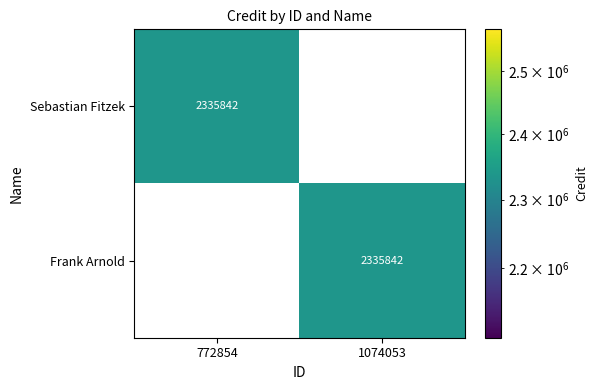

Reading left to right, transcribe all the data shown in this chart.

Sebastian Fitzek: 2335842	0
Frank Arnold: 0	2335842